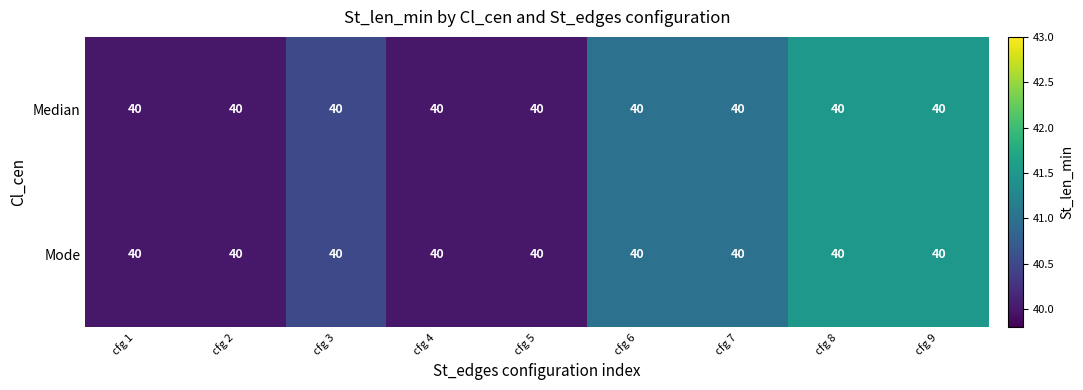

How many series are shown in this chart?

2